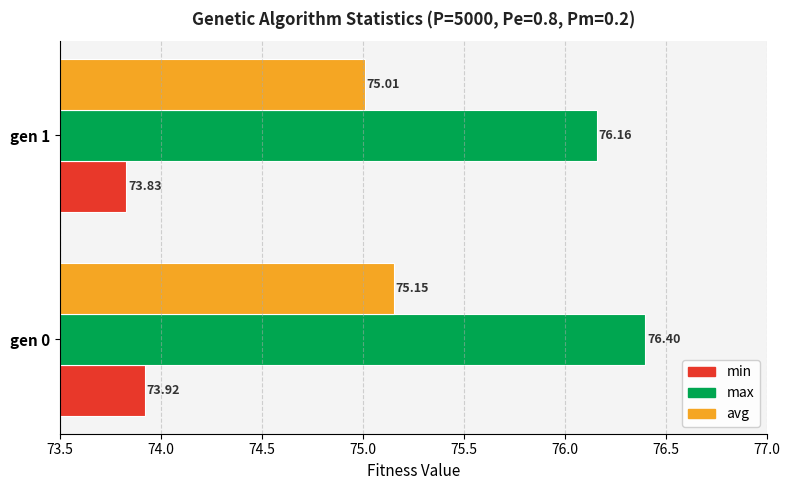

What is the average value of the avg series?

75.1